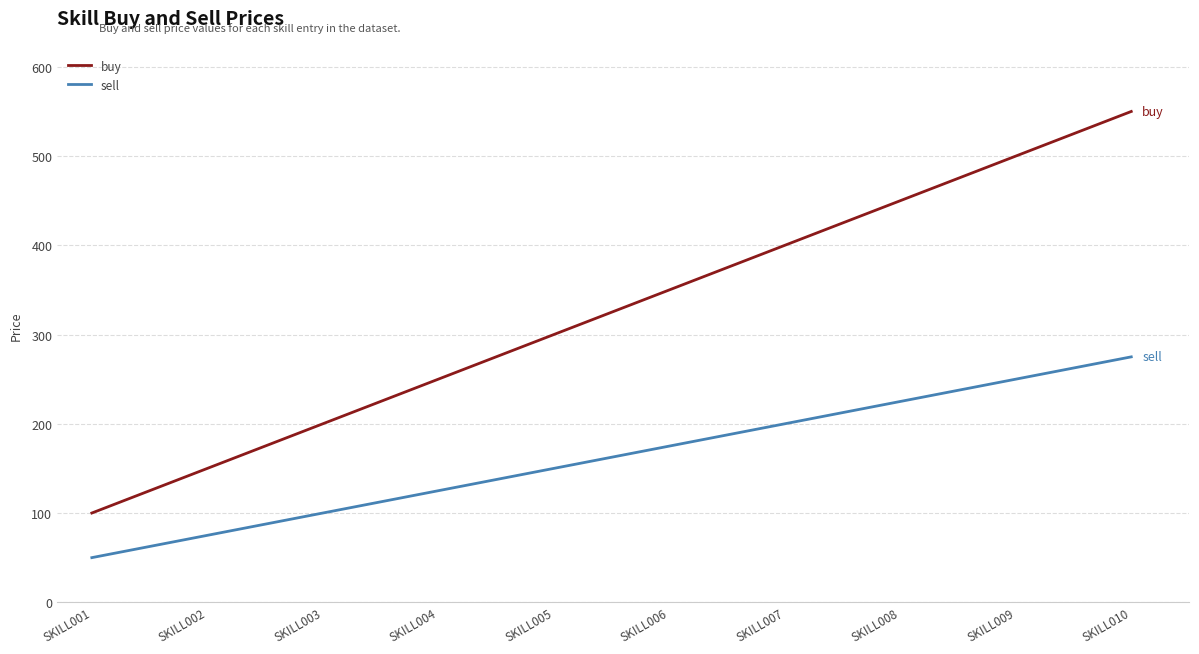

At which label does buy reach its minimum?

SKILL001